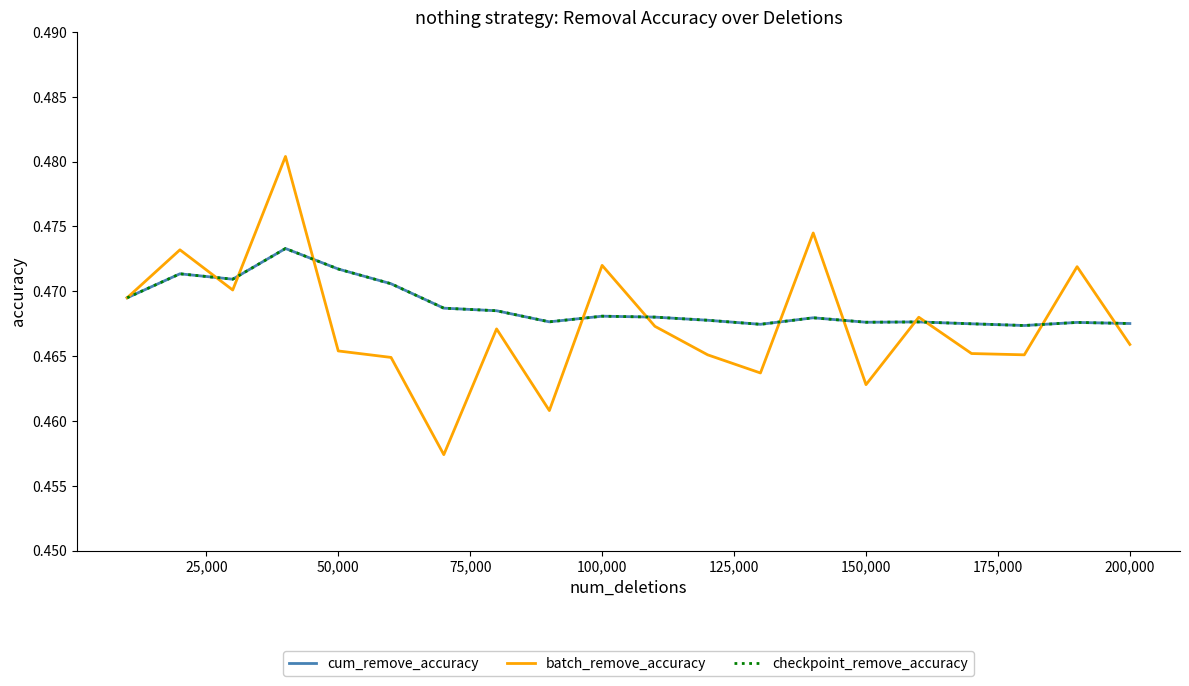

Is this an area chart (filled region under the line)?

No